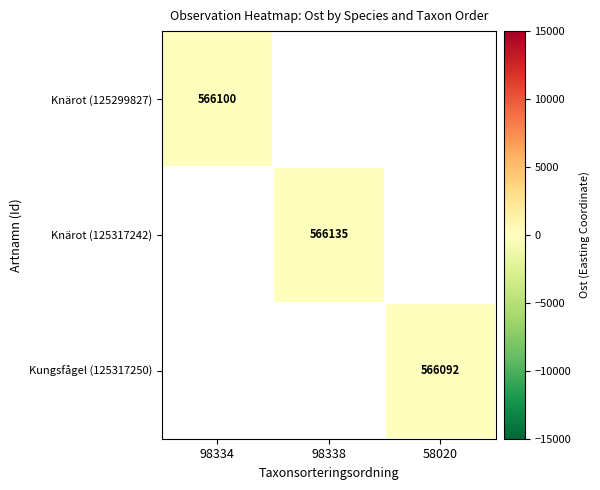

True or false: Knärot (125317242) has a value of 566135 at 98338.

True